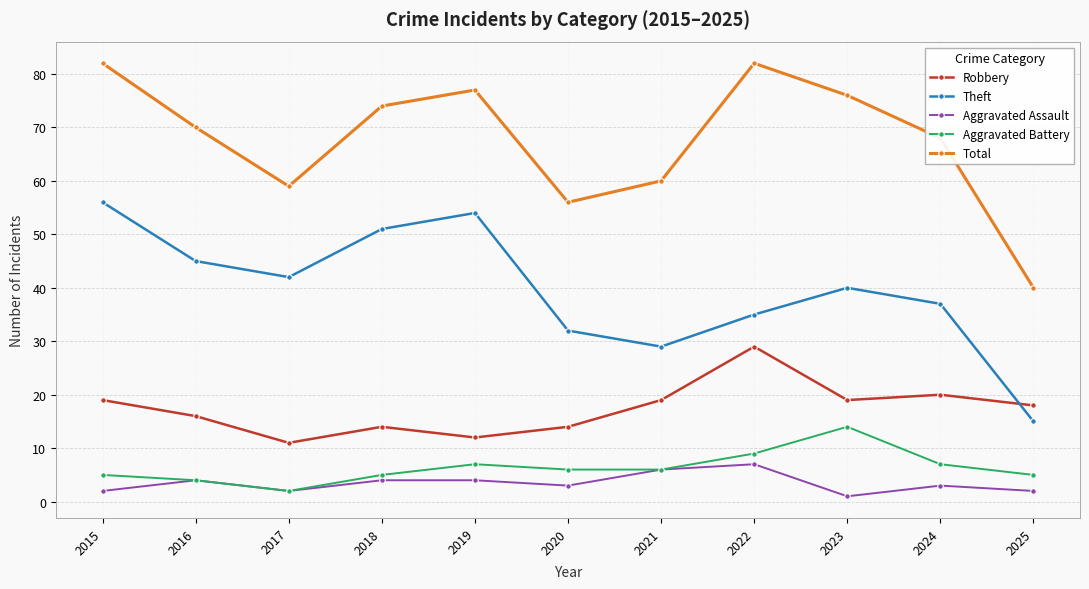

Reading left to right, extract all data points from this chart.

Robbery: 2015=19	2016=16	2017=11	2018=14	2019=12	2020=14	2021=19	2022=29	2023=19	2024=20	2025=18
Theft: 2015=56	2016=45	2017=42	2018=51	2019=54	2020=32	2021=29	2022=35	2023=40	2024=37	2025=15
Aggravated Assault: 2015=2	2016=4	2017=2	2018=4	2019=4	2020=3	2021=6	2022=7	2023=1	2024=3	2025=2
Aggravated Battery: 2015=5	2016=4	2017=2	2018=5	2019=7	2020=6	2021=6	2022=9	2023=14	2024=7	2025=5
Total: 2015=82	2016=70	2017=59	2018=74	2019=77	2020=56	2021=60	2022=82	2023=76	2024=68	2025=40